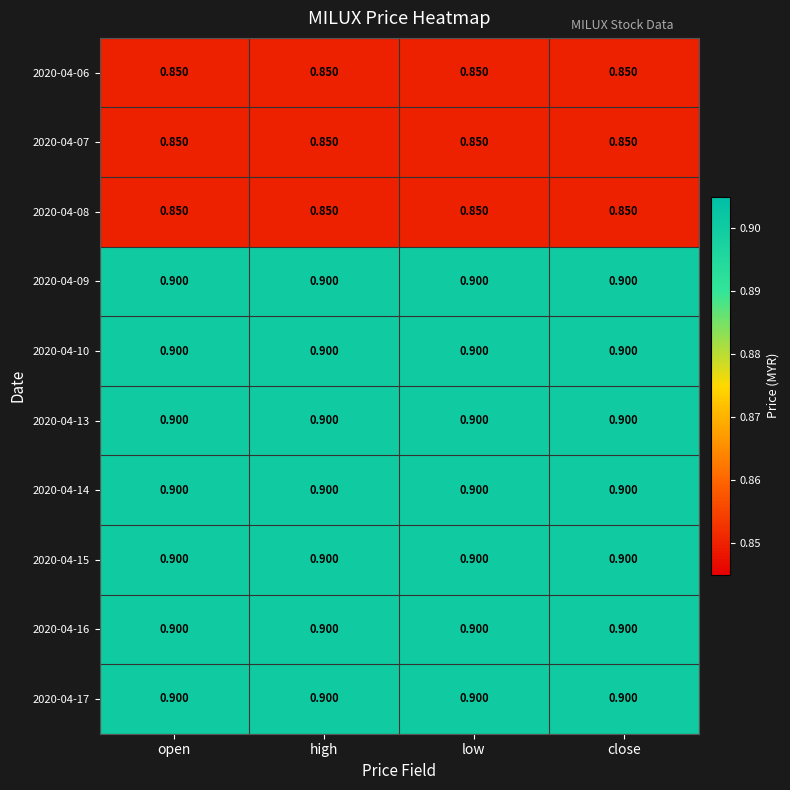

How many categories are shown in the chart?

4